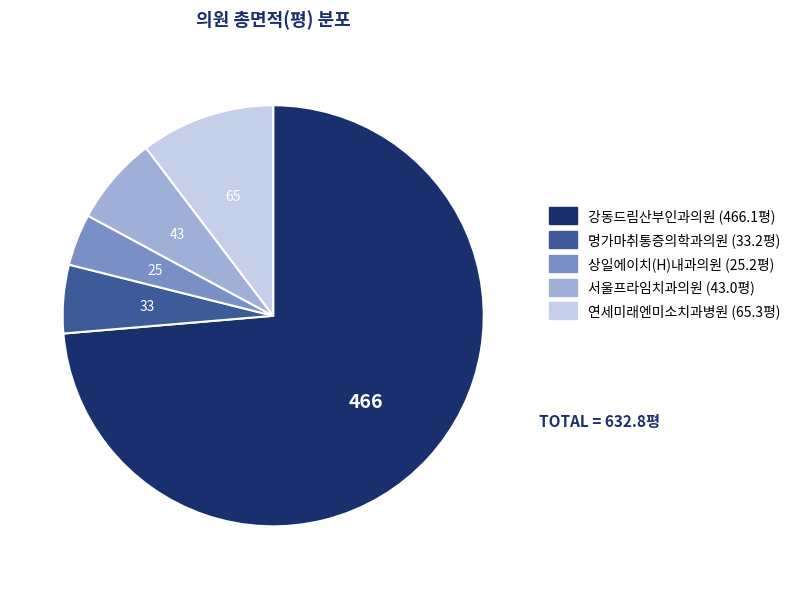

Which category has the biggest portion of the pie?

강동드림산부인과의원